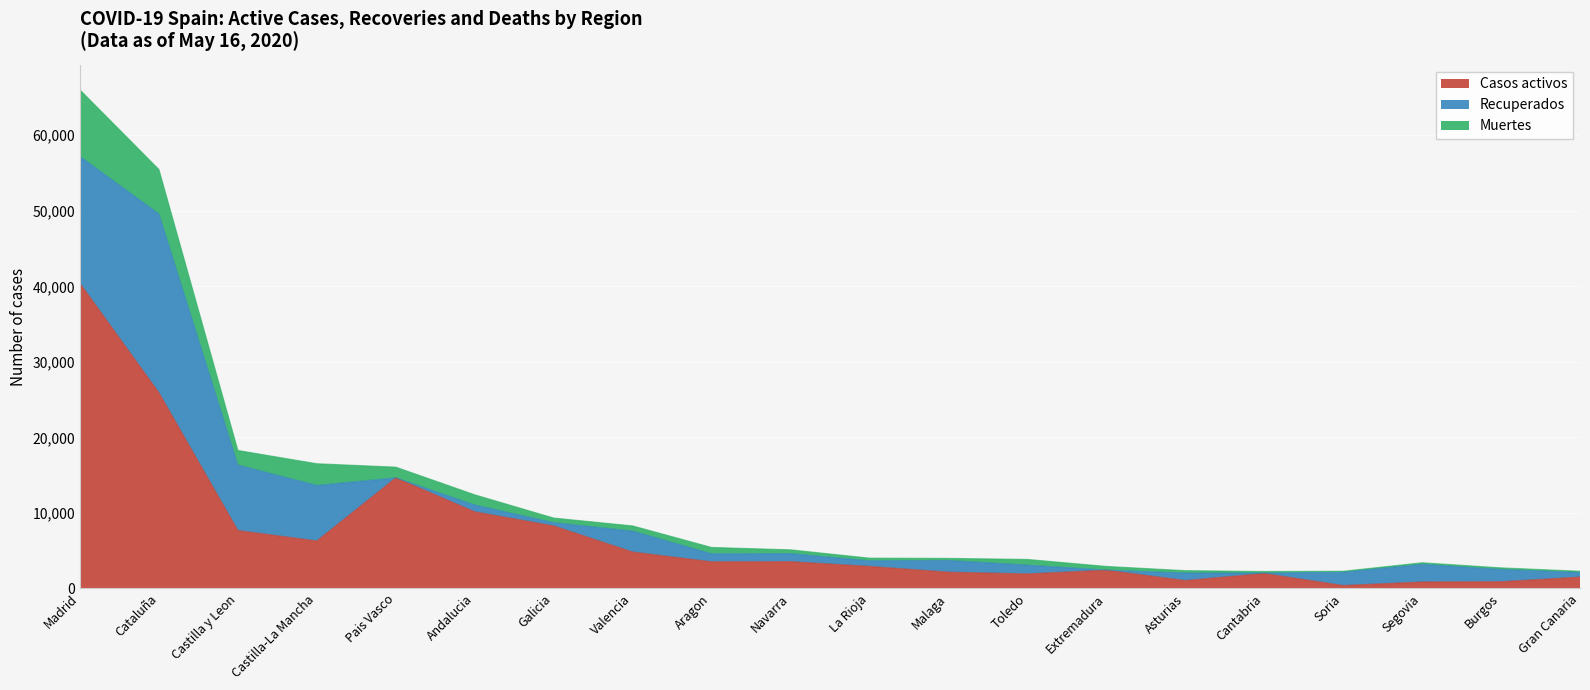

The value of Casos activos at Madrid is 27988. True or false?

False